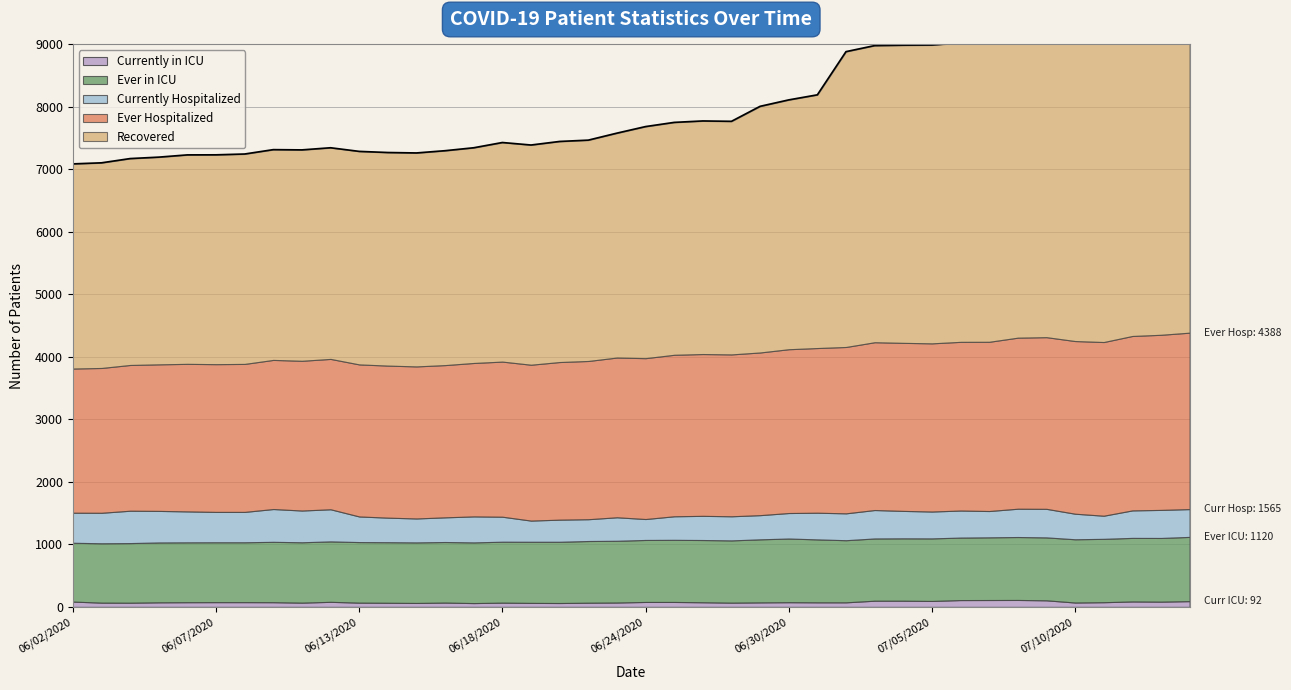

List the series in order of their peak value, lowest first.

Currently in ICU, Currently Hospitalized, Ever in ICU, Ever Hospitalized, Recovered